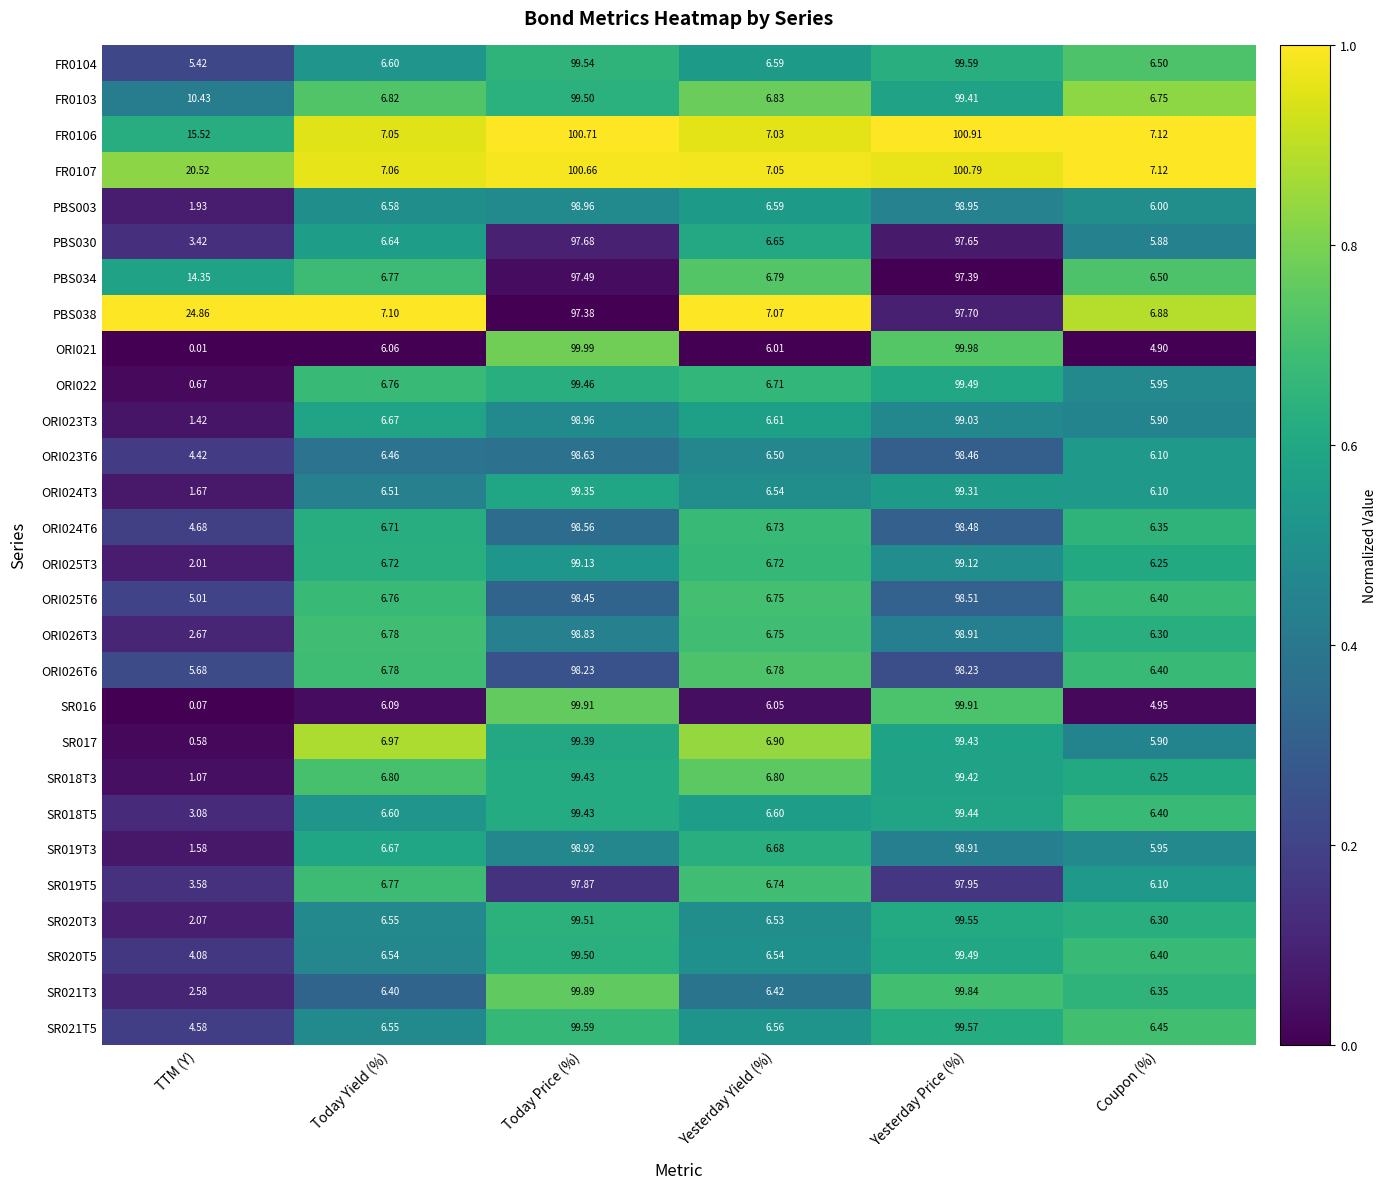

Which label corresponds to the largest value in the chart?

Yesterday Price (%)